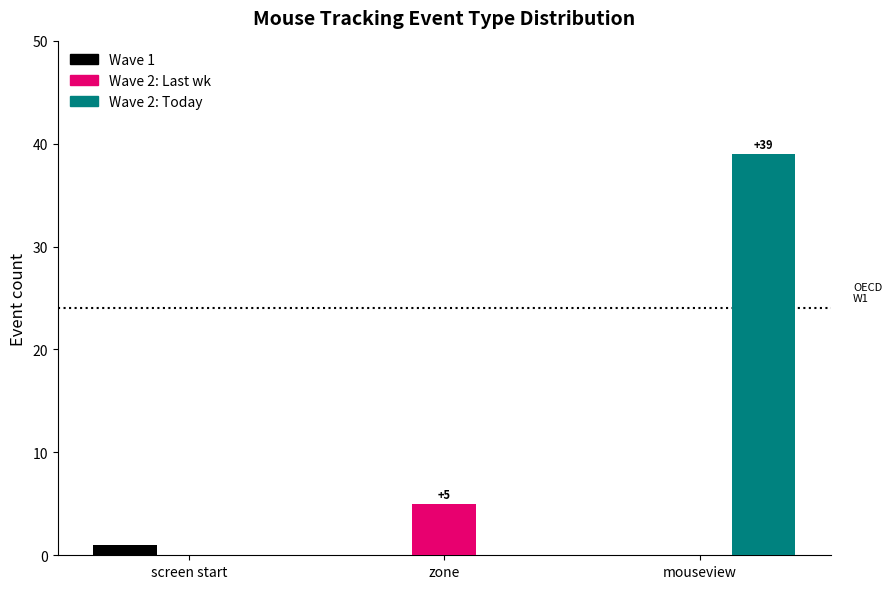

What is the highest value of the Wave 1 series?

1